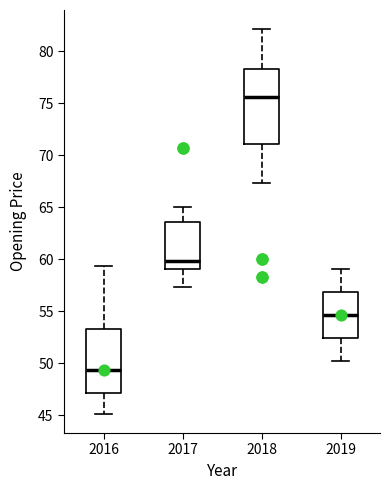

Where does the lower whisker of the box at x = 2017 end on the y-axis? The values are not printed on the chart, so give them approximately, as read against the axis.

57.5